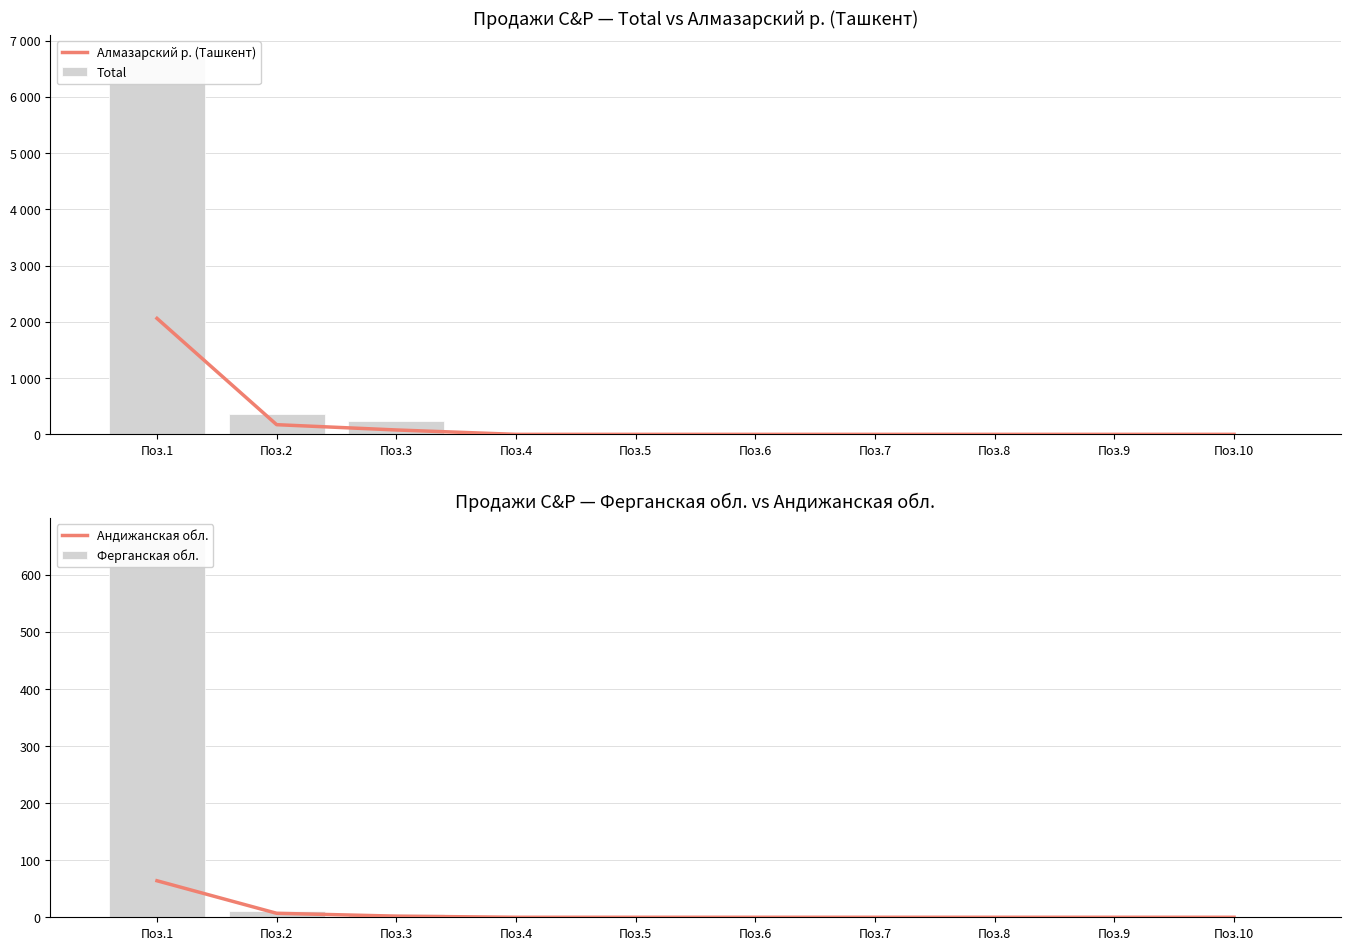

What is the sum of all Total values?

7356